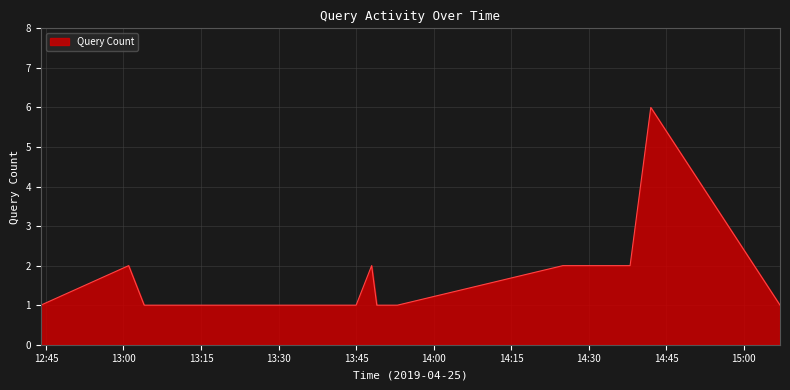

Is this an area chart (filled region under the line)?

Yes